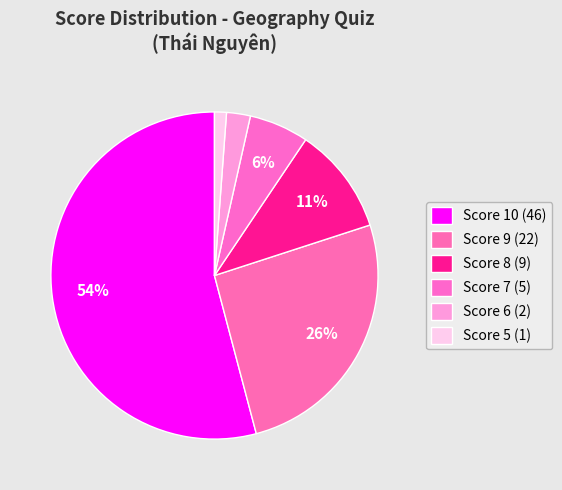

How many segments does this pie chart have?

6